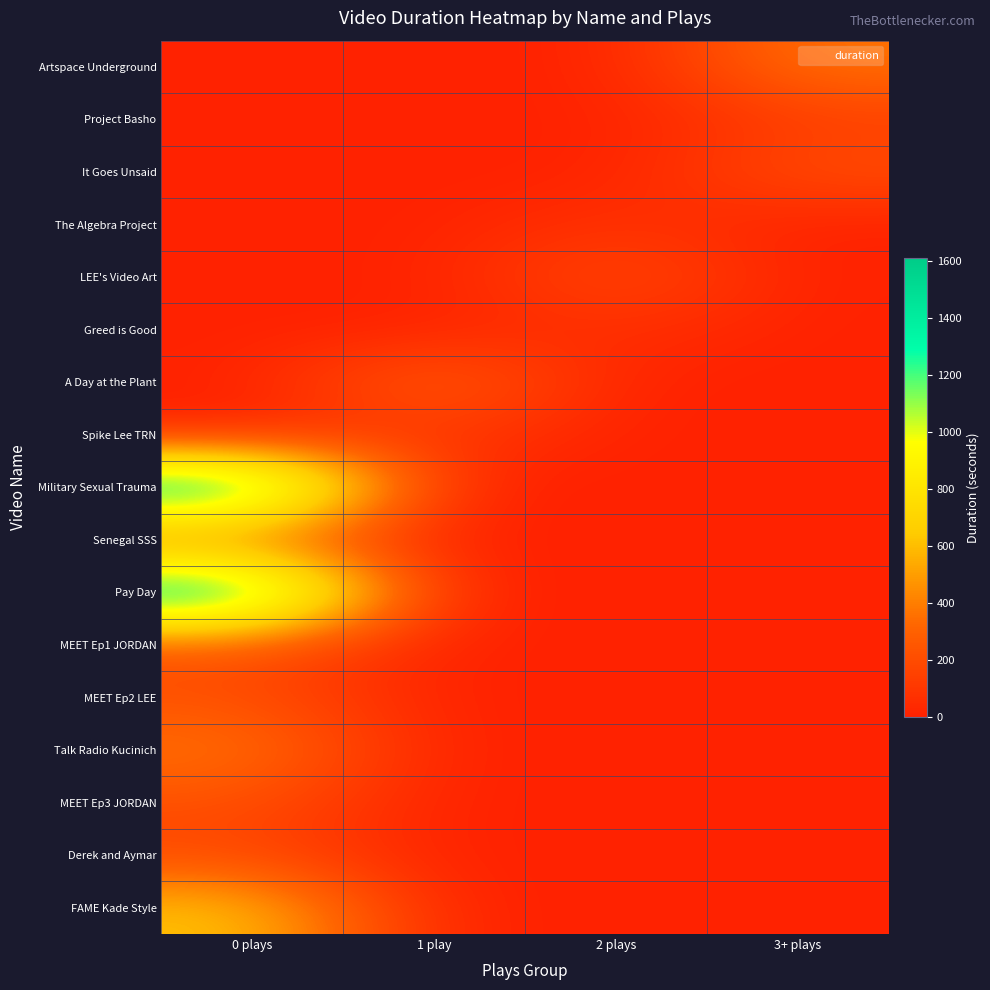

Which series has the widest spread of values?

Military Sexual Trauma